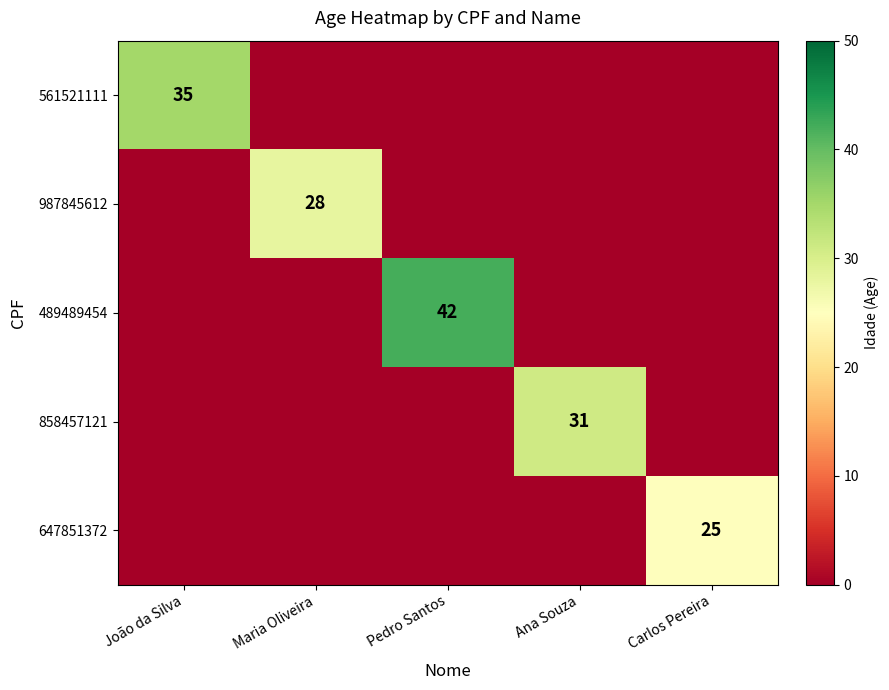

True or false: 858457121 has a value of 31 at Ana Souza.

True